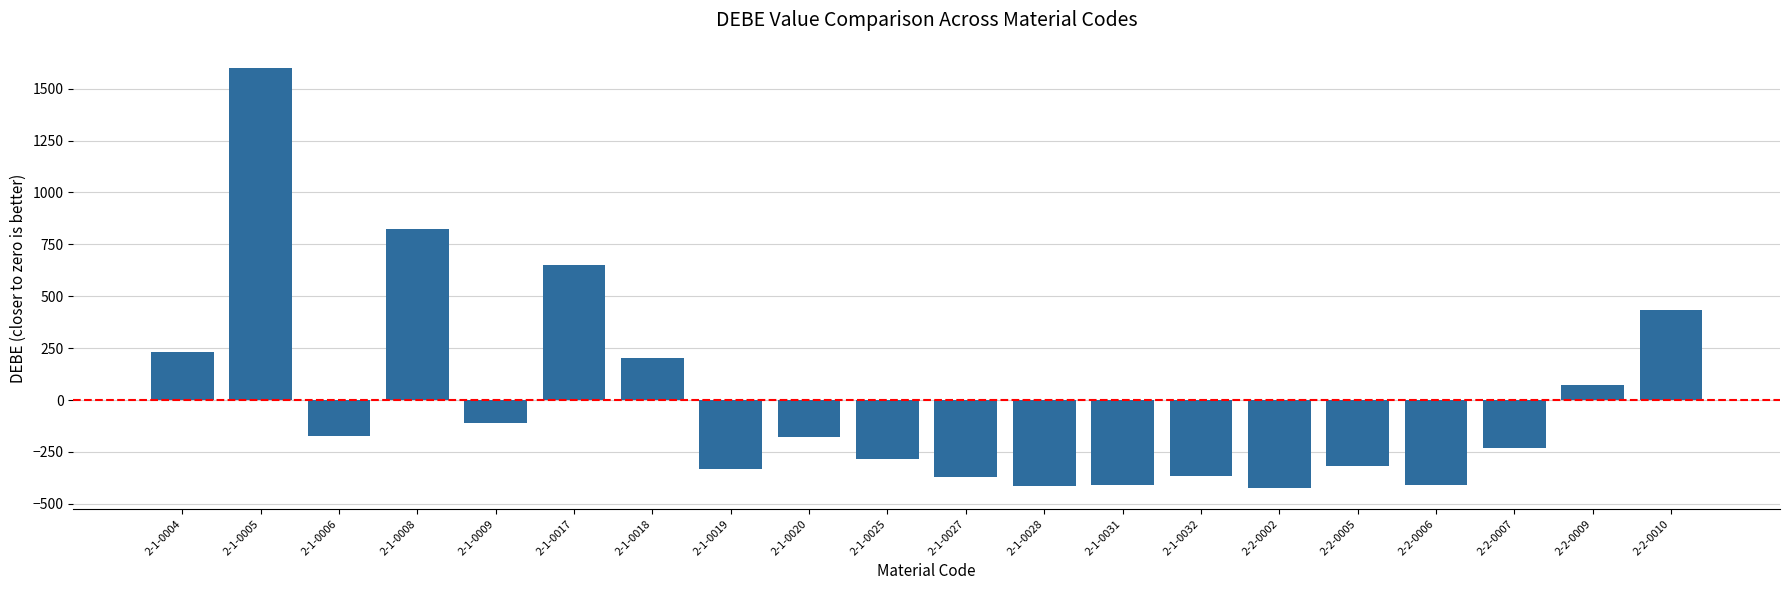

Does the chart contain stacked bars?

No